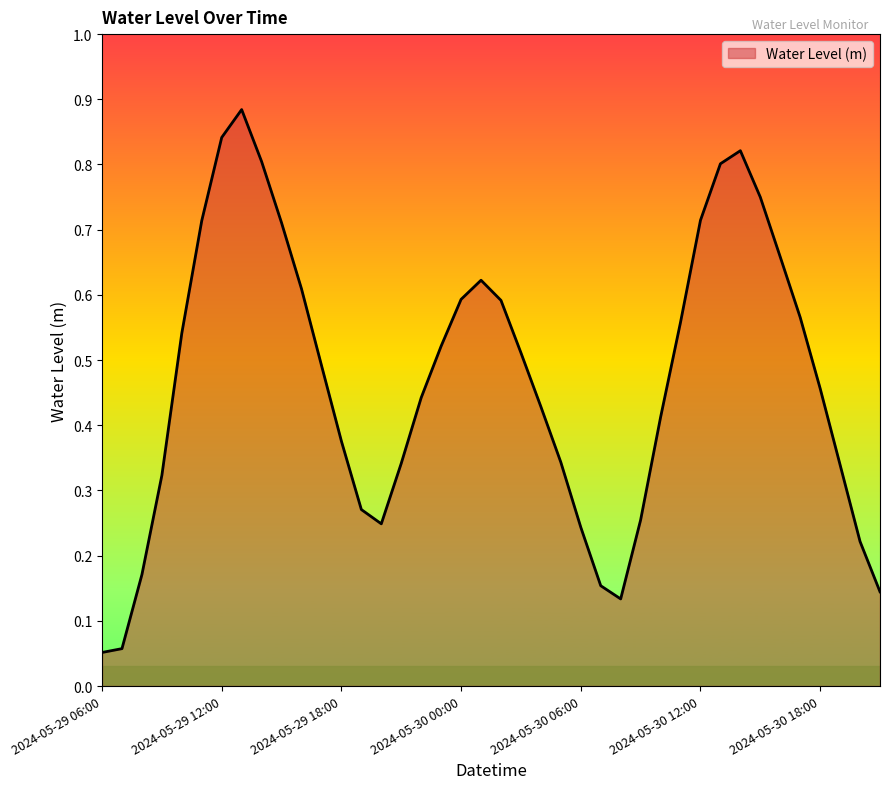

How many lines are shown in the chart?

1